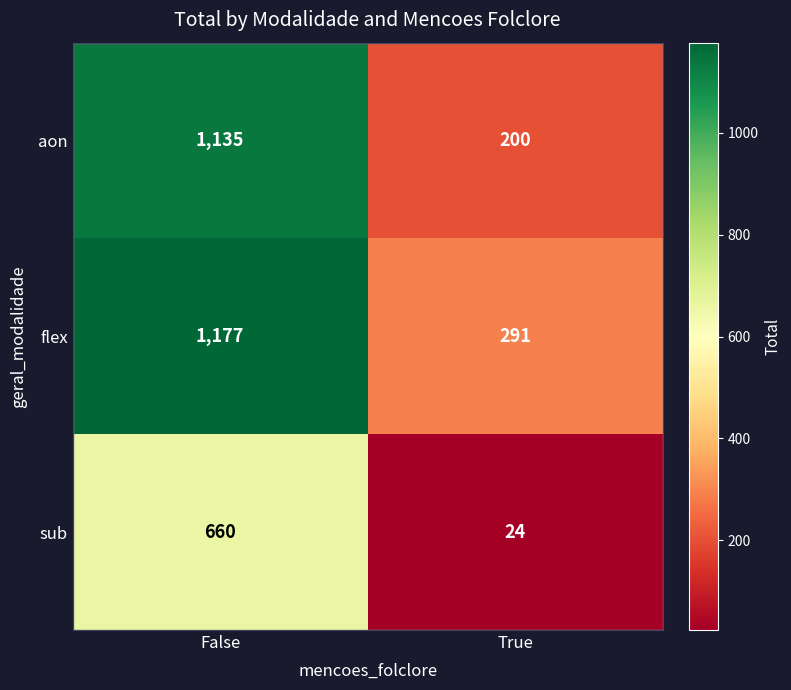

What is the difference between the highest and lowest values at True?

267